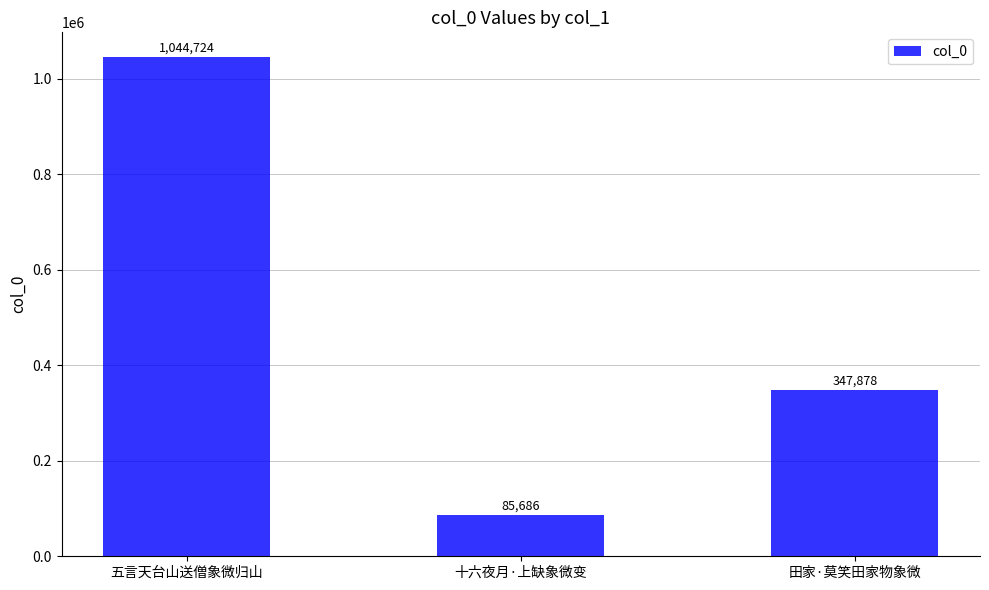

Which label corresponds to the smallest value in the chart?

十六夜月·上缺象微变